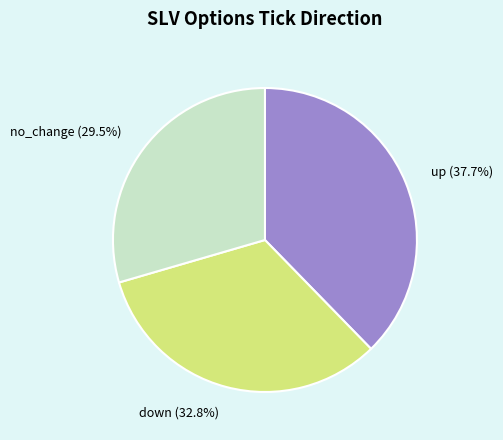

Rank the categories by value from lowest to highest.

no_change, down, up